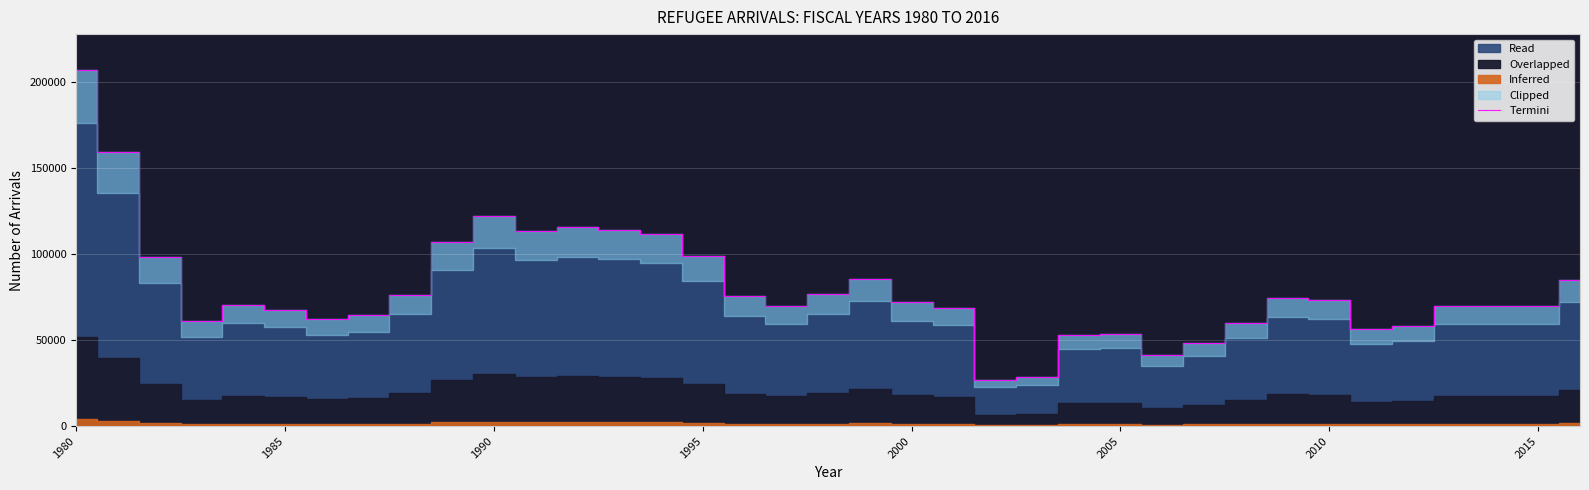

What is the lowest value of the Termini series?

26785